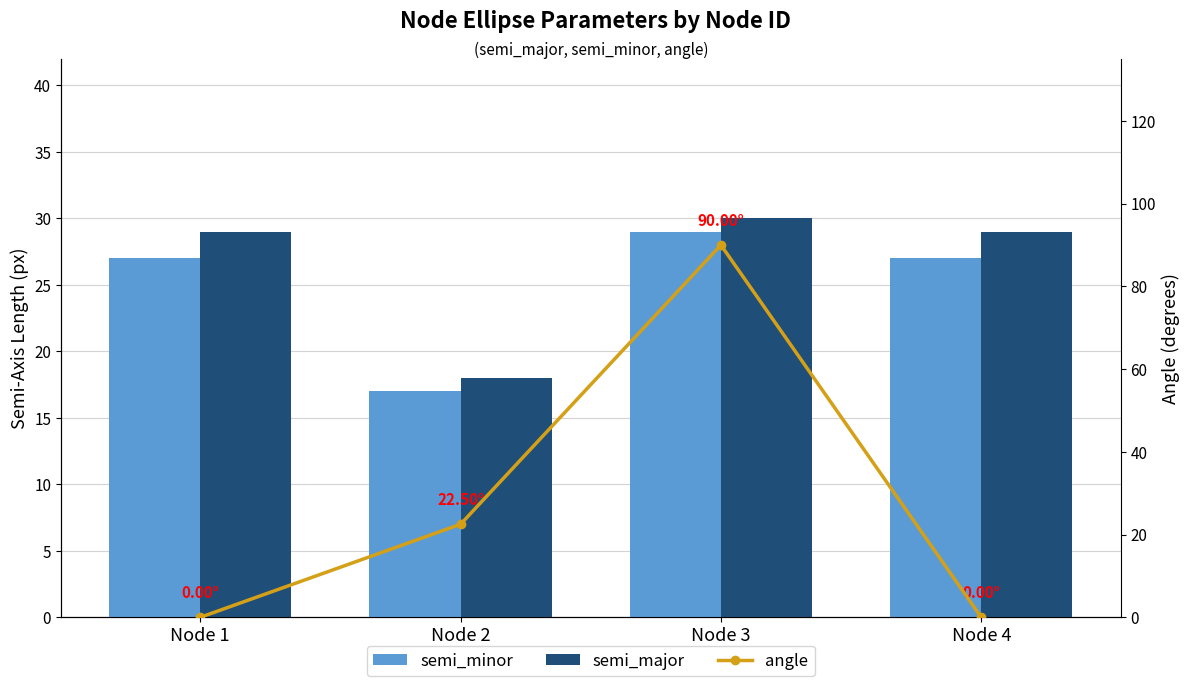

Between Node 2 and Node 1, which is larger?

Node 1